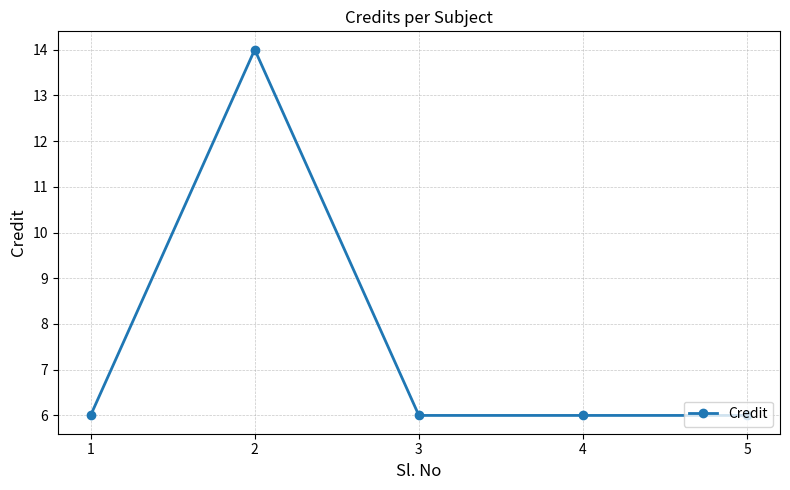

Reading right to left, list all the values displayed in this chart.

5=6	4=6	3=6	2=14	1=6